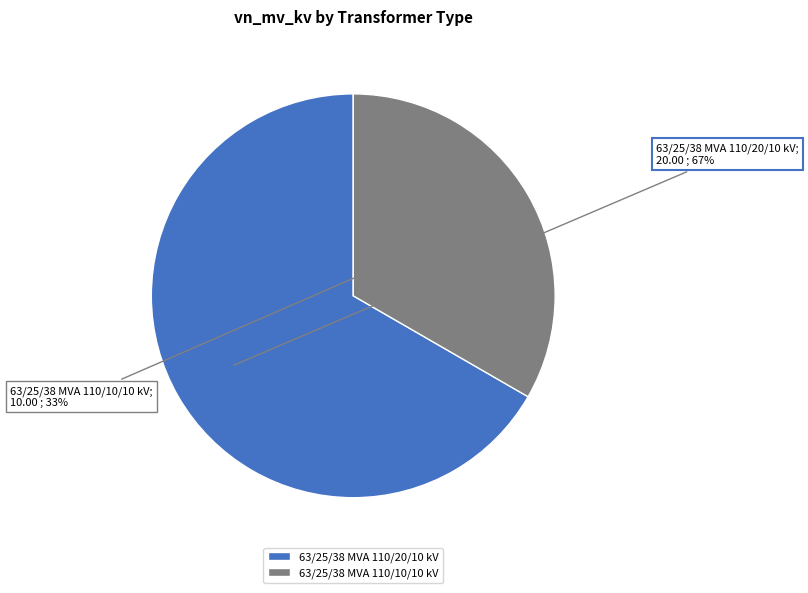

What is the largest slice in the pie chart?

63/25/38 MVA 110/20/10 kV